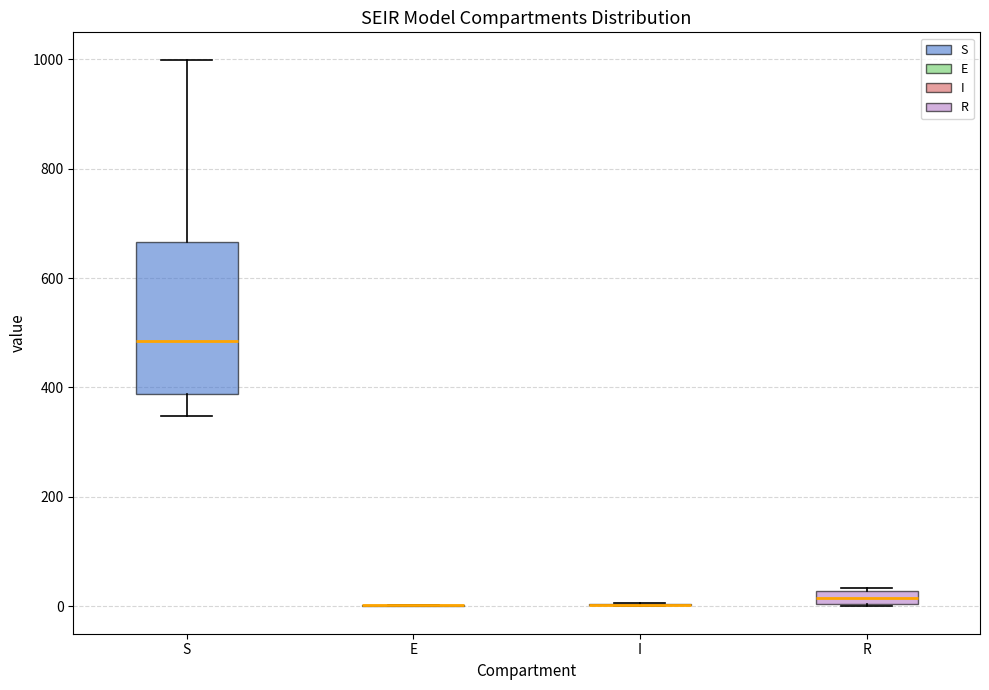

Which box is the tallest, from its lower edge to its upper edge?

S